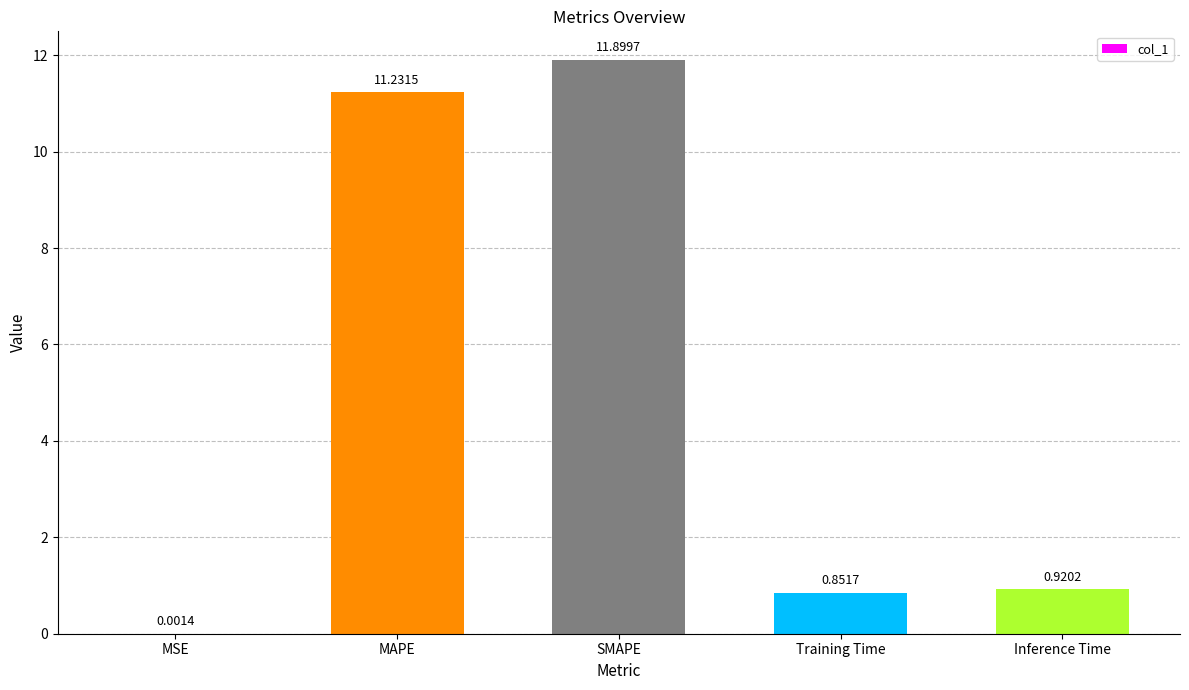

True or false: the data shows 17.5 at SMAPE.

False